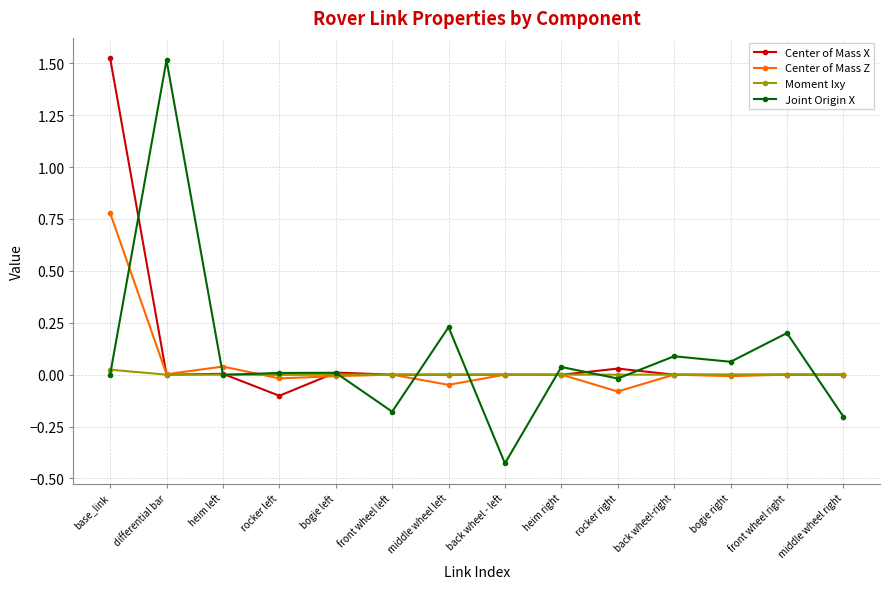

Where do Moment Ixy and Joint Origin X first cross each other?

base_link and differential bar